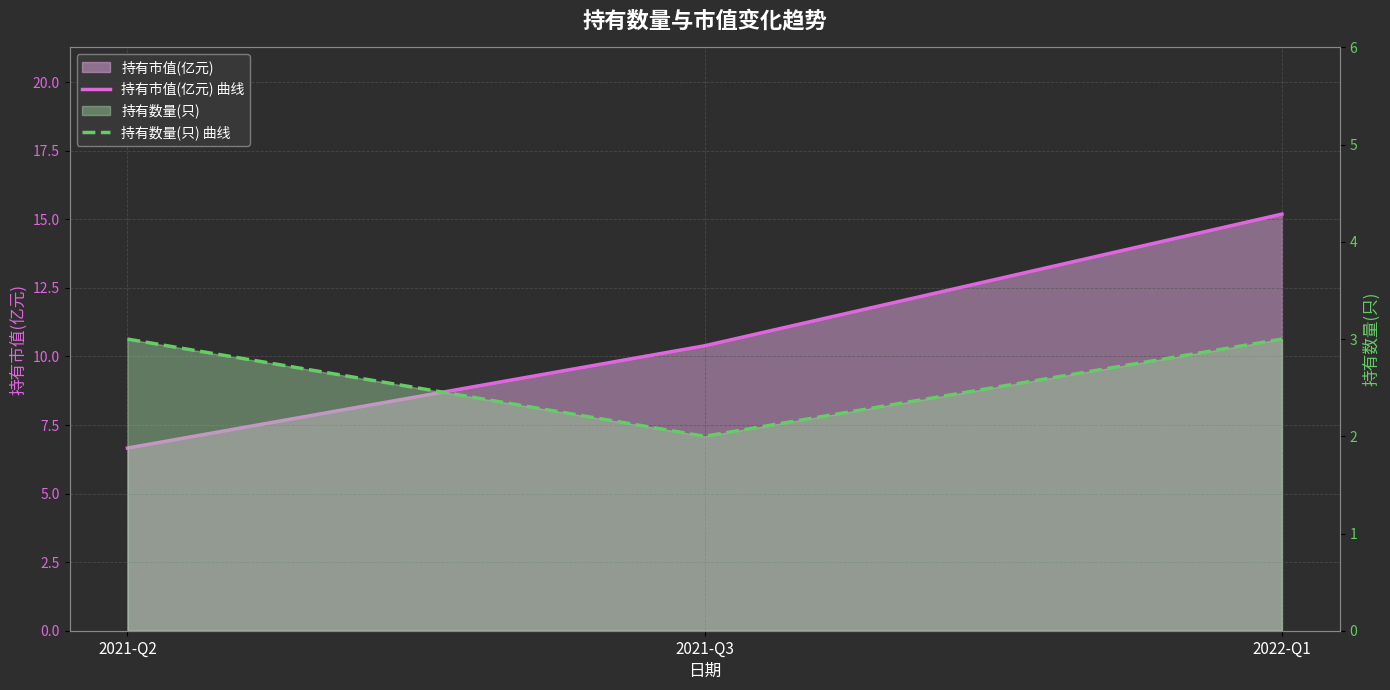

Rank the categories by 持有市值(亿元) 曲线 value from highest to lowest.

2022-Q1, 2021-Q3, 2021-Q2